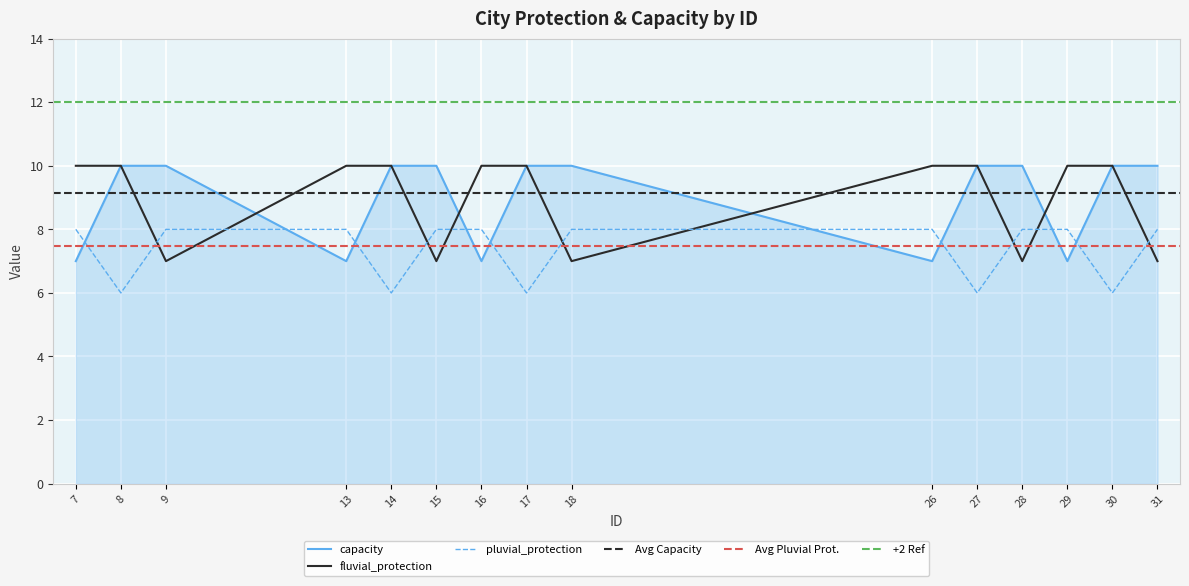

List the series in order of their peak value, highest first.

capacity, fluvial_protection, pluvial_protection